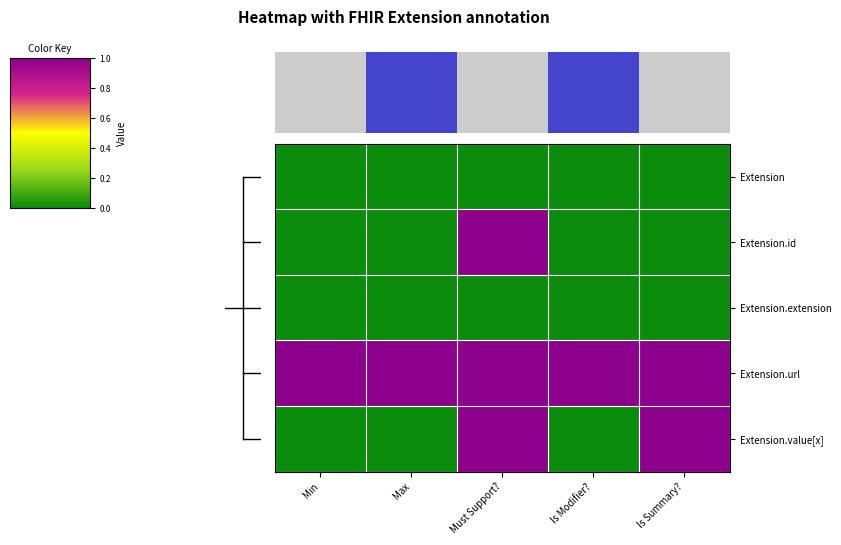

Is the value of Extension at Max greater than the value of Extension.extension at Must Support??

No